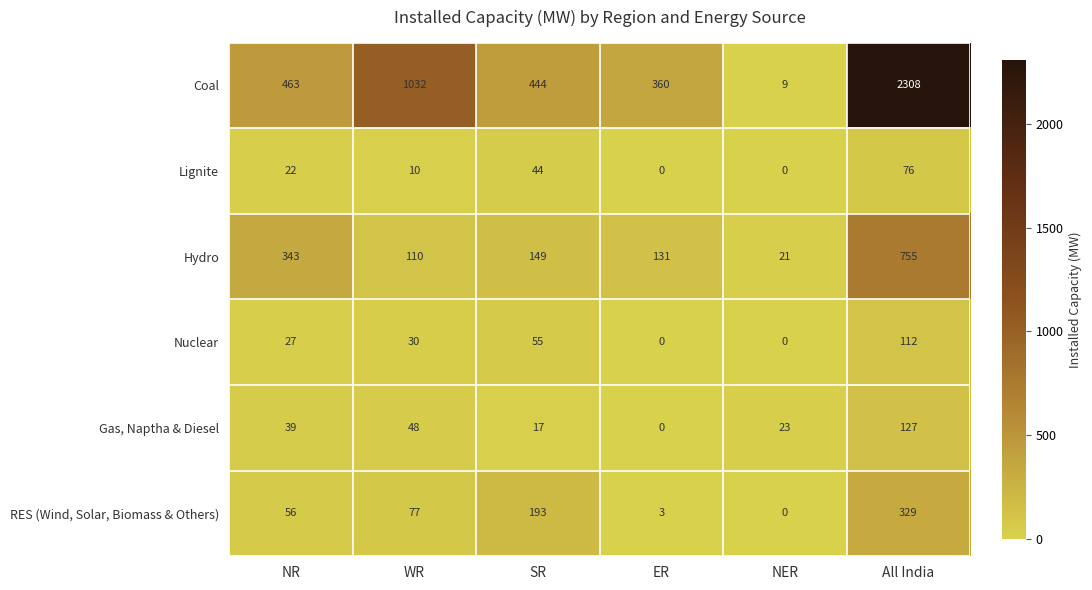

What value does the Coal series have at SR, to the nearest 100?

400